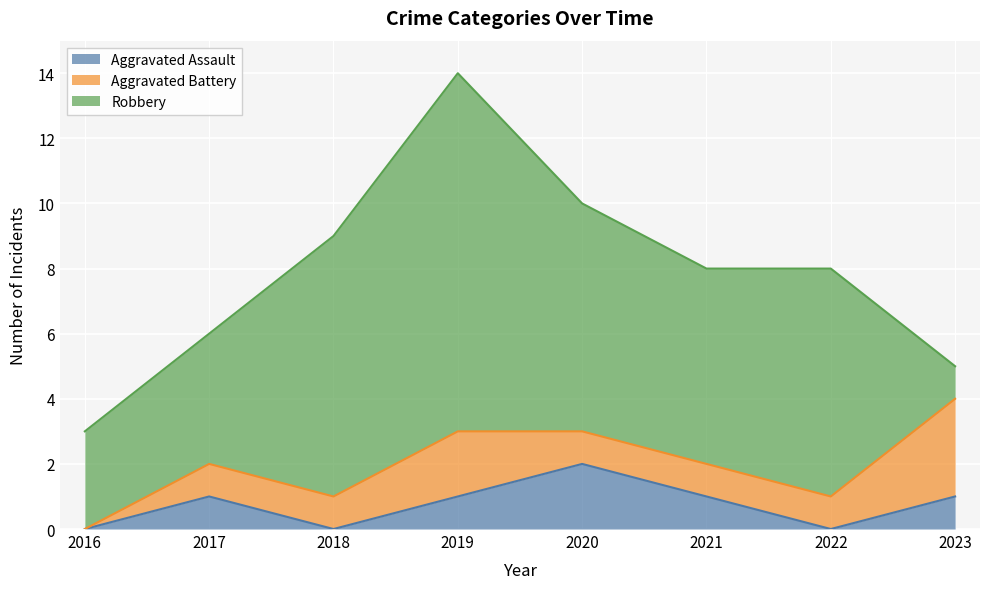

What are all the series names shown in the legend?

Aggravated Assault, Aggravated Battery, Robbery